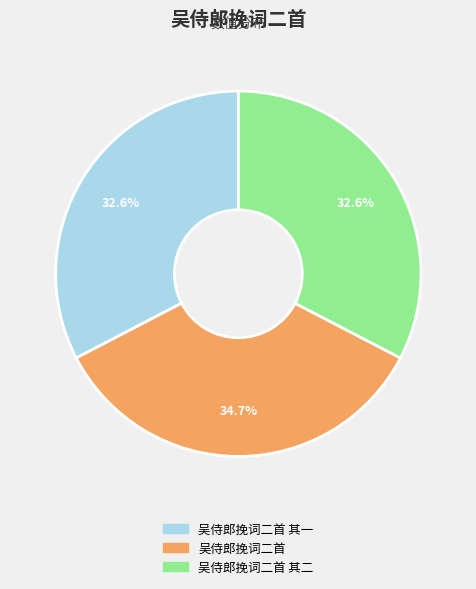

Is there any slice that represents more than half of the pie?

No